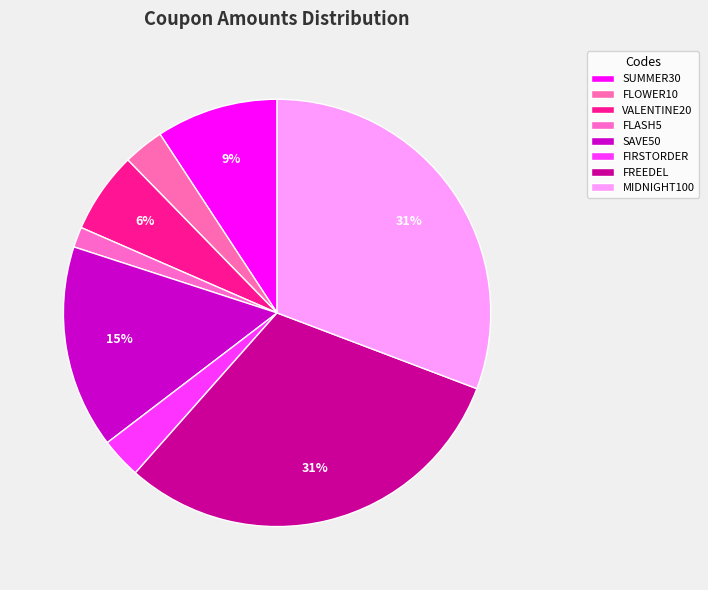

How many slices are in this pie chart?

8